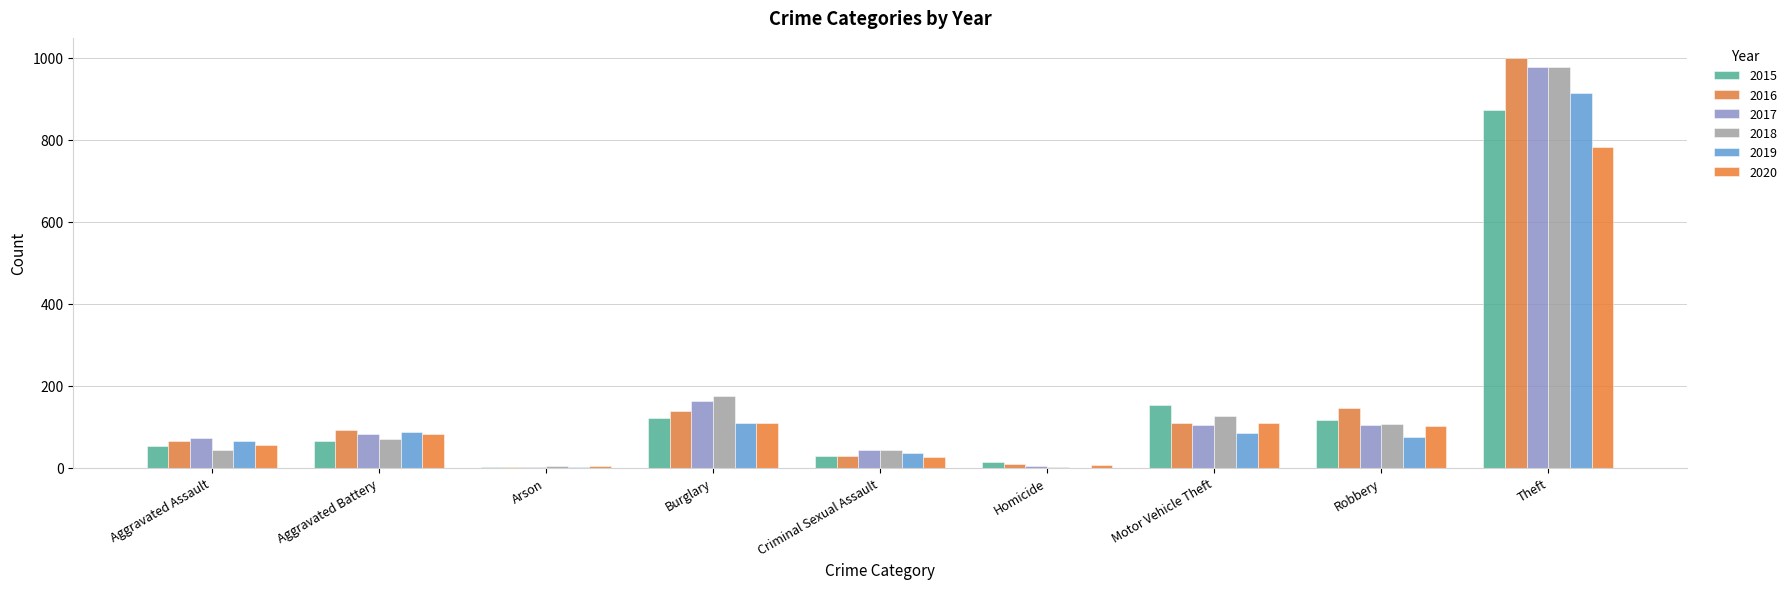

What is the difference between the second highest and second lowest values in the 2020 series?

104